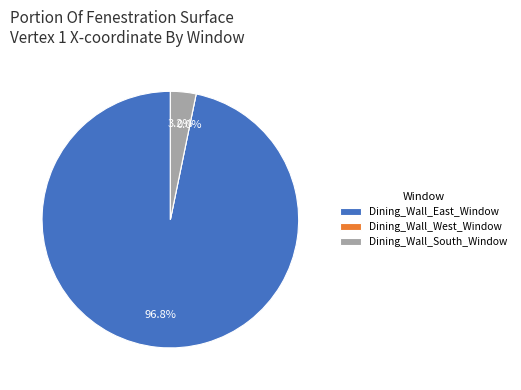

What is the largest slice in the pie chart?

Dining_Wall_East_Window